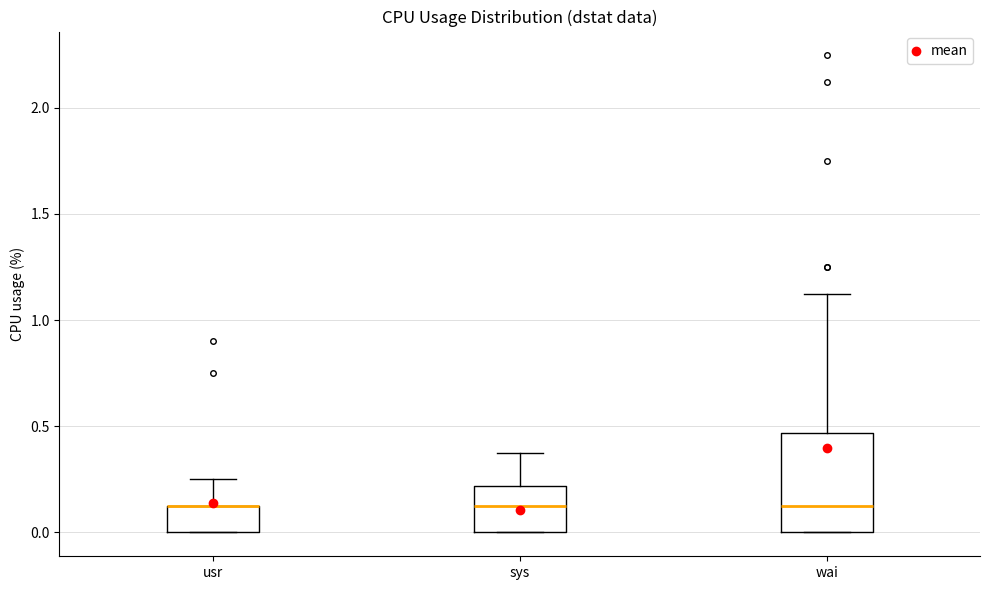

Reading left to right, read every box against the y-axis: the position of its median line, the range the box covers, and the ends of its whiskers. The values are not printed on the chart, so give them approximately, as read against the axis.

usr: median 0.15 (drawn on the box's upper edge), box 0.00 to 0.15, whiskers 0.00 to 0.25
sys: median 0.15, box 0.00 to 0.20, whiskers 0.00 to 0.40
wai: median 0.15, box 0.00 to 0.45, whiskers 0.00 to 1.10